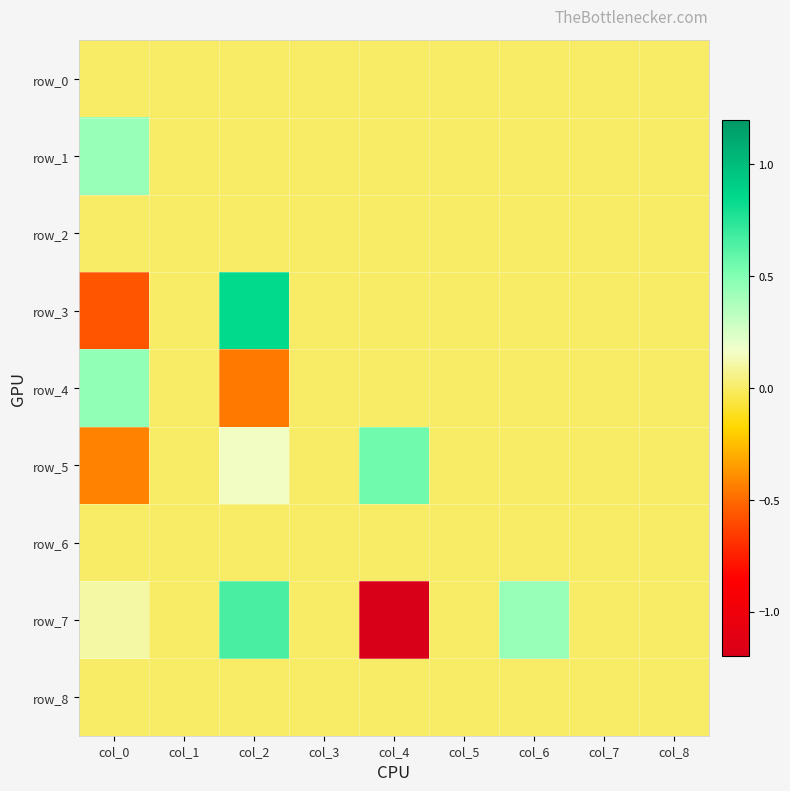

Reading left to right, list all the values displayed in this chart.

row_0: col_0=0.0	col_1=0.0	col_2=0.0	col_3=0.0	col_4=0.0	col_5=0.0	col_6=0.0	col_7=0.0	col_8=0.0
row_1: col_0=0.4	col_1=0.0	col_2=0.0	col_3=0.0	col_4=0.0	col_5=0.0	col_6=0.0	col_7=0.0	col_8=0.0
row_2: col_0=0.0	col_1=0.0	col_2=0.0	col_3=0.0	col_4=0.0	col_5=0.0	col_6=0.0	col_7=0.0	col_8=0.0
row_3: col_0=-0.6	col_1=0.0	col_2=0.9	col_3=0.0	col_4=0.0	col_5=0.0	col_6=0.0	col_7=0.0	col_8=0.0
row_4: col_0=0.5	col_1=0.0	col_2=-0.5	col_3=0.0	col_4=0.0	col_5=0.0	col_6=0.0	col_7=0.0	col_8=0.0
row_5: col_0=-0.4	col_1=0.0	col_2=0.2	col_3=0.0	col_4=0.6	col_5=0.0	col_6=0.0	col_7=0.0	col_8=0.0
row_6: col_0=0.0	col_1=0.0	col_2=0.0	col_3=0.0	col_4=0.0	col_5=0.0	col_6=0.0	col_7=0.0	col_8=0.0
row_7: col_0=0.1	col_1=0.0	col_2=0.7	col_3=0.0	col_4=-1.2	col_5=0.0	col_6=0.4	col_7=0.0	col_8=0.0
row_8: col_0=0.0	col_1=0.0	col_2=0.0	col_3=0.0	col_4=0.0	col_5=0.0	col_6=0.0	col_7=0.0	col_8=0.0